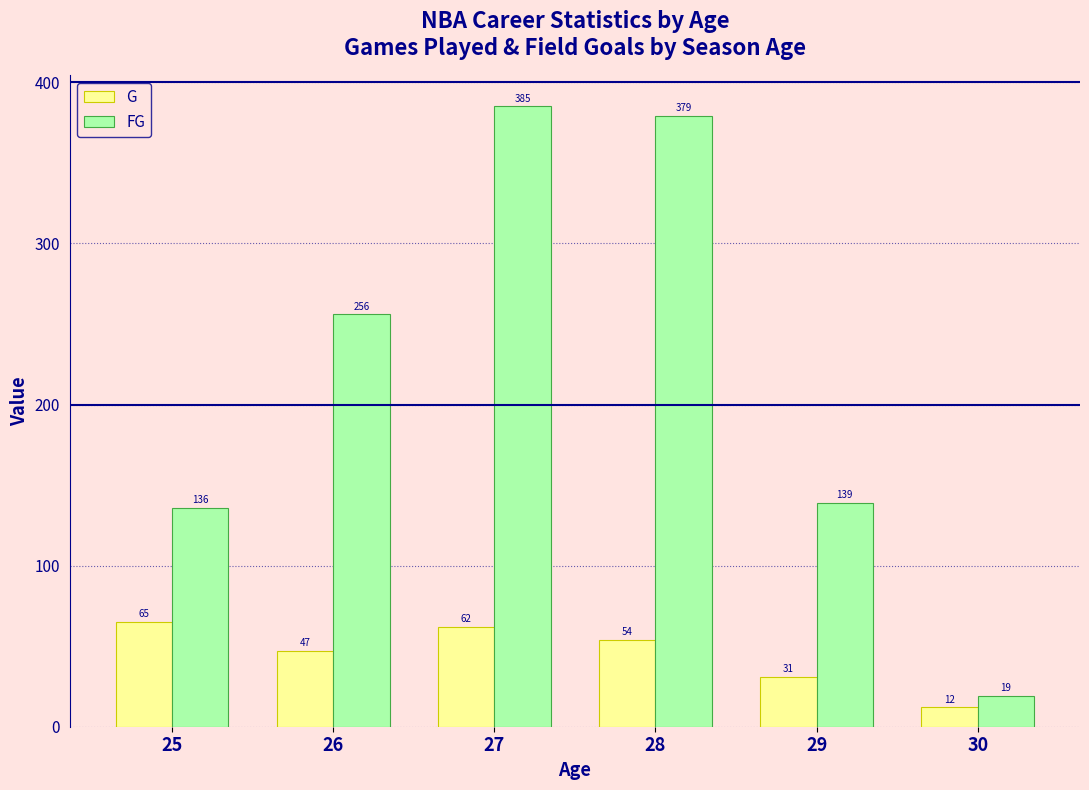

What is the total value across all series at 28?

433